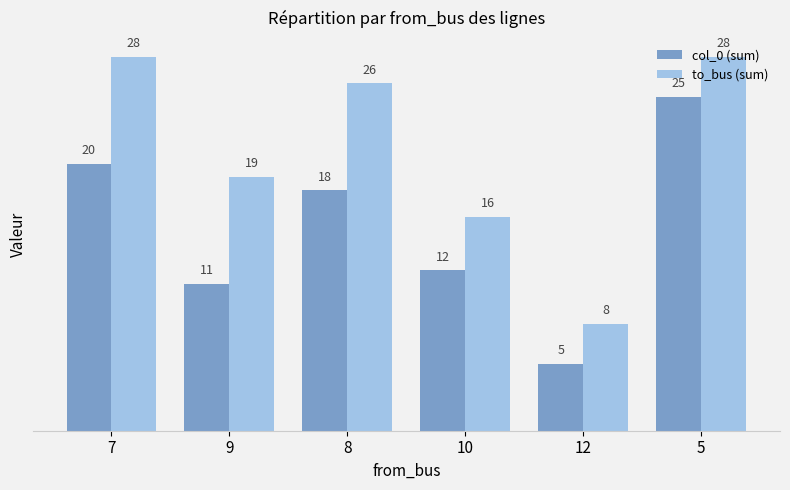

Which series has the largest total across all categories?

to_bus (sum)